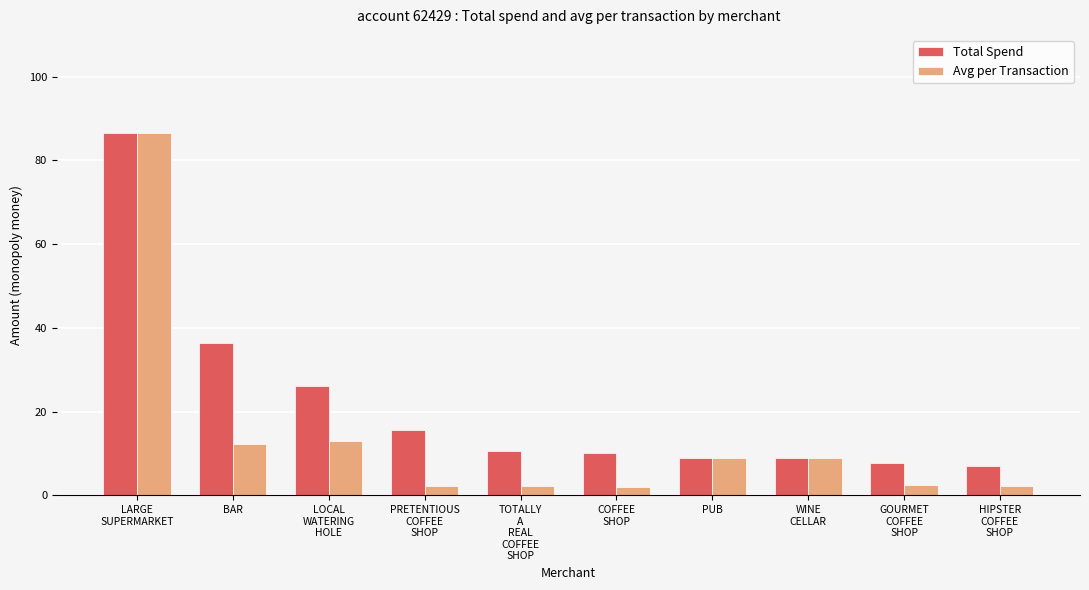

The Avg per Transaction series shows 3.4 at PUB. True or false?

False